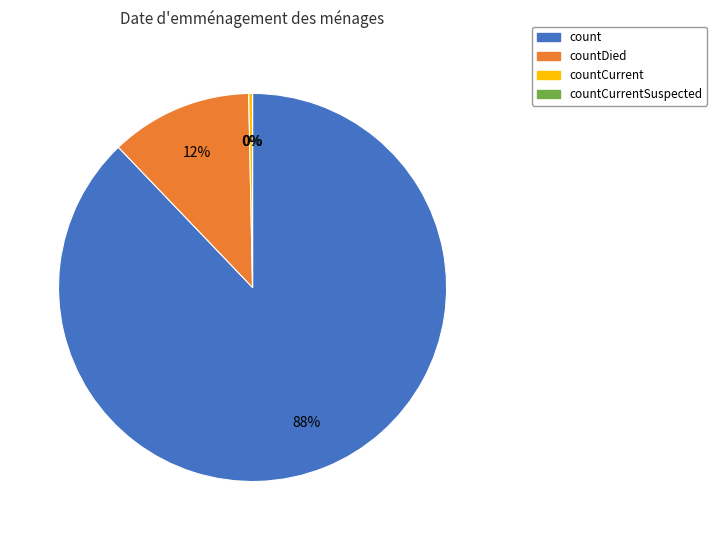

The count slice represents 99% of the pie. True or false?

False